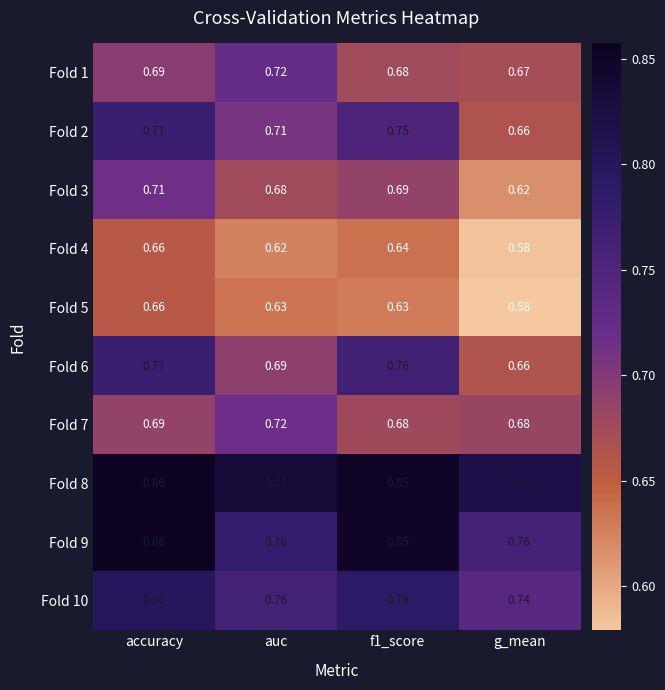

At which category is the sum across all series the highest?

accuracy